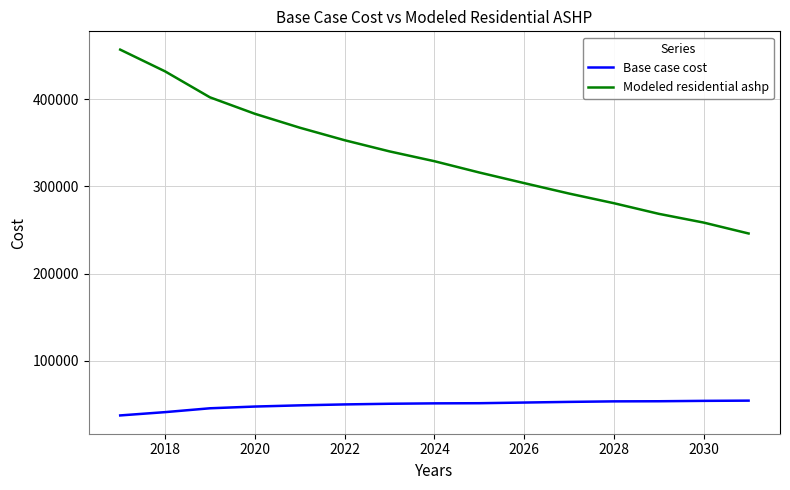

Does the chart have visible grid lines?

Yes